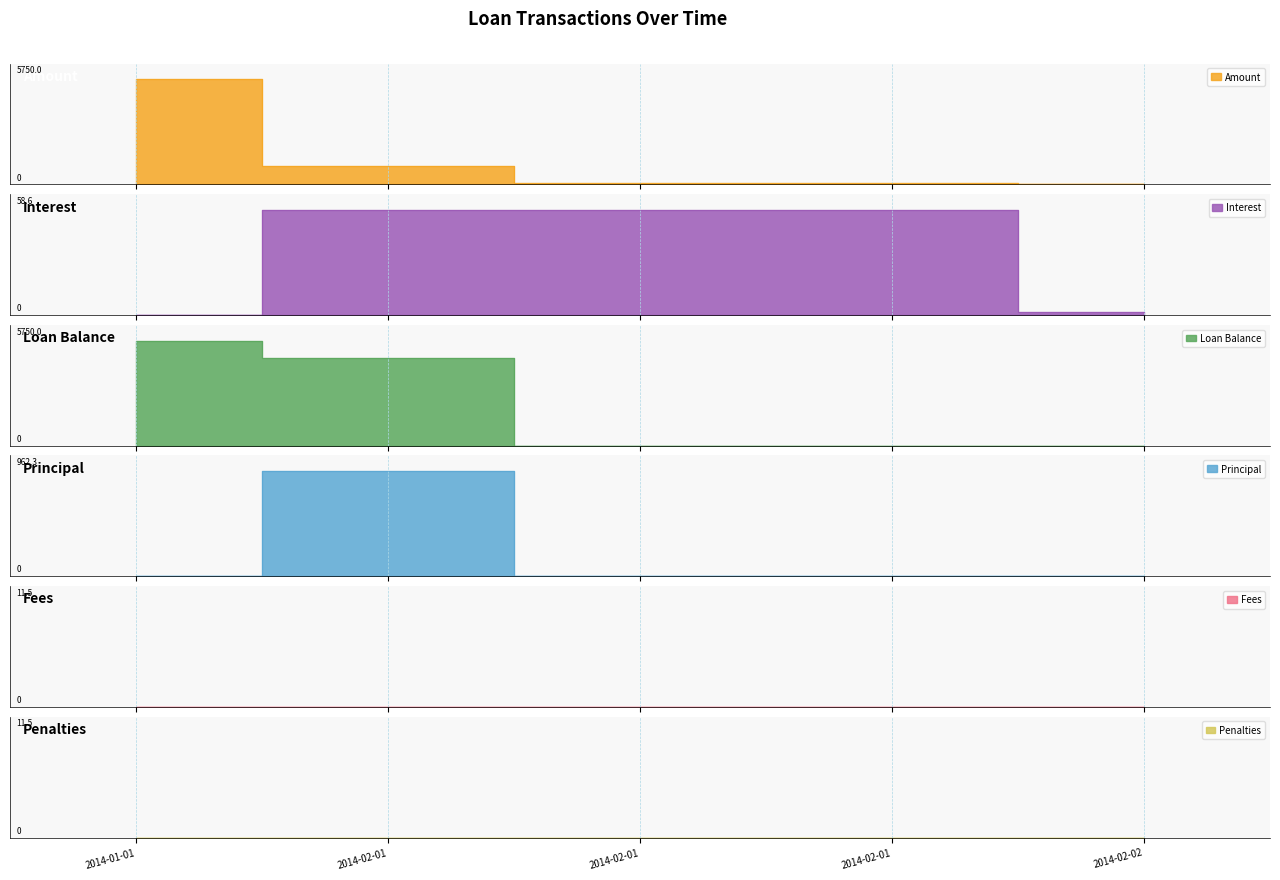

Which category has the highest value across all series?

2014-01-01